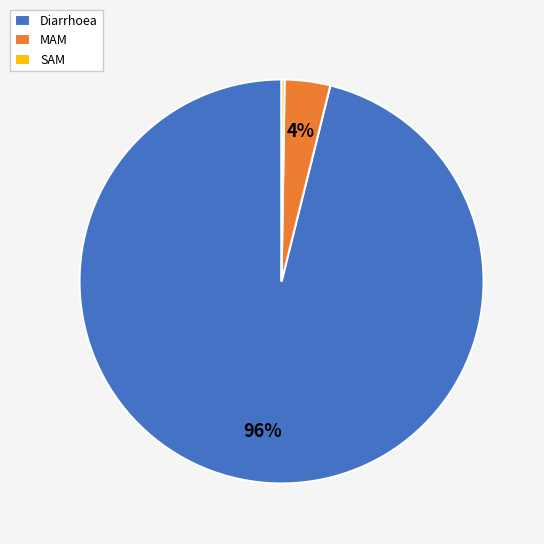

To the nearest percent, what is the combined percentage of Diarrhoea and MAM?

100%